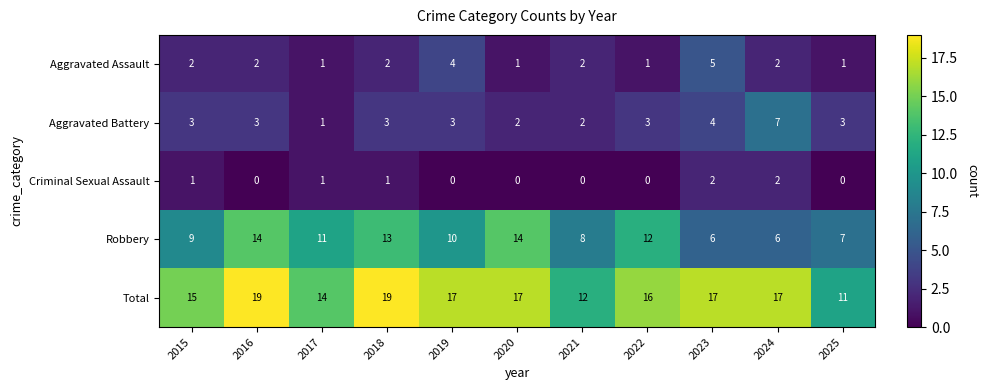

What is the maximum value shown in the chart?

19